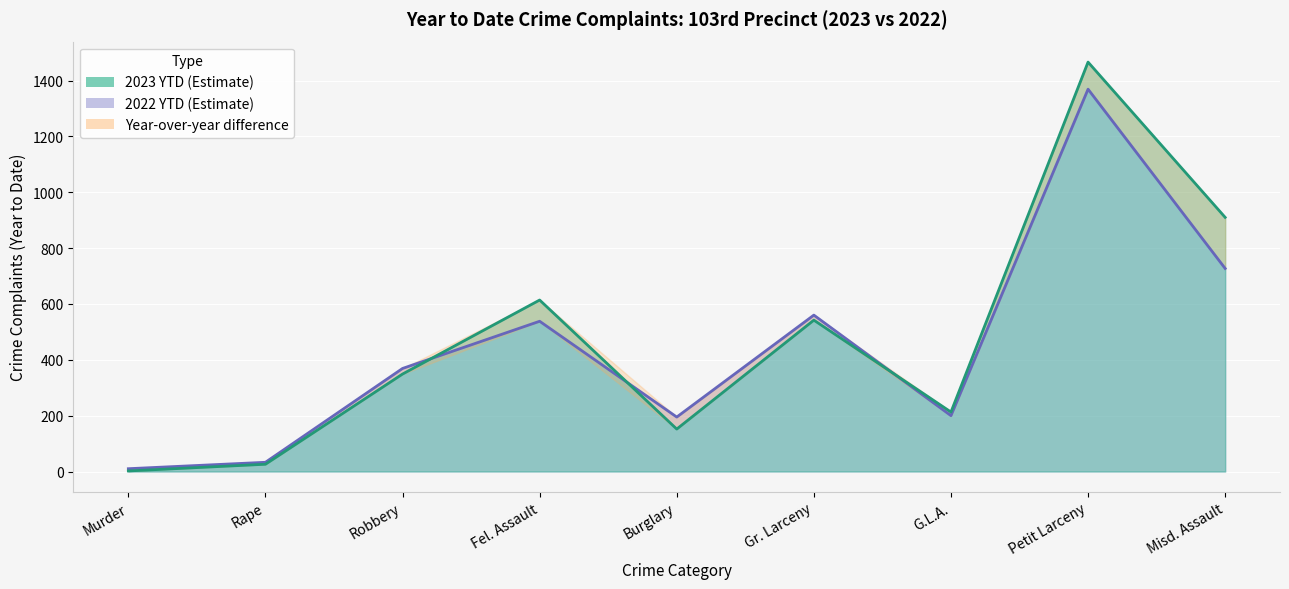

In 2022 YTD, how many points are lower than both neighbors (excluding endpoints)?

2